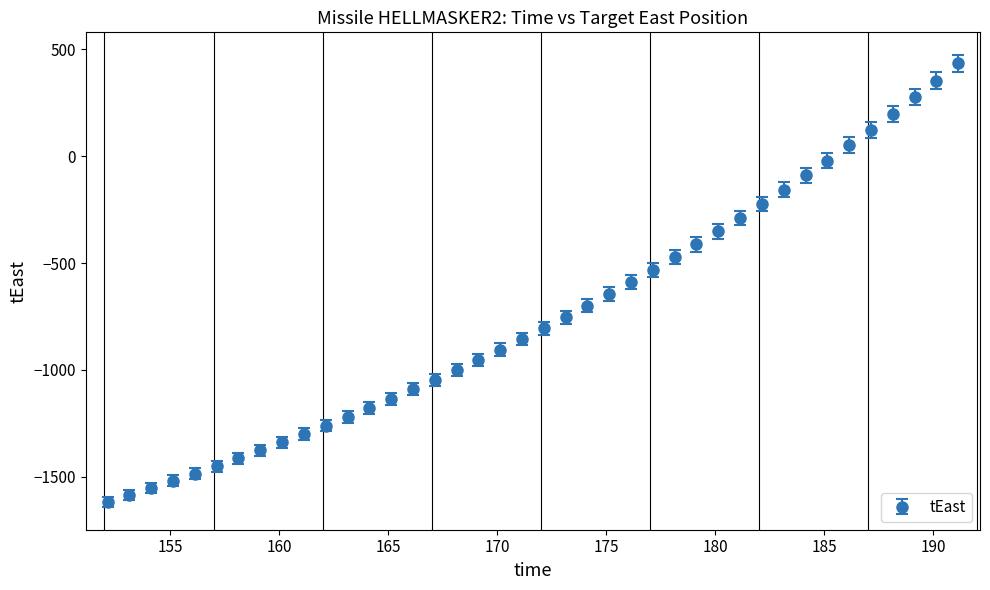

What is the difference between the maximum and minimum values?

2051.5